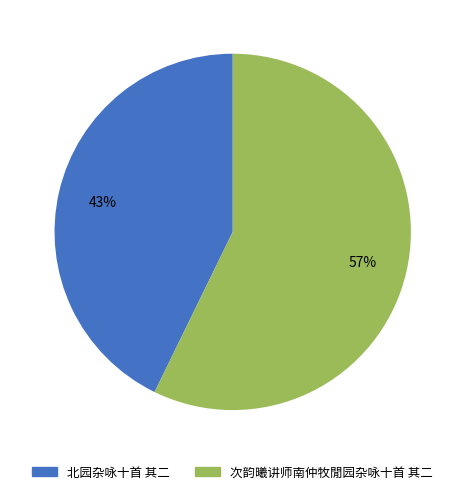

How many segments does this pie chart have?

2